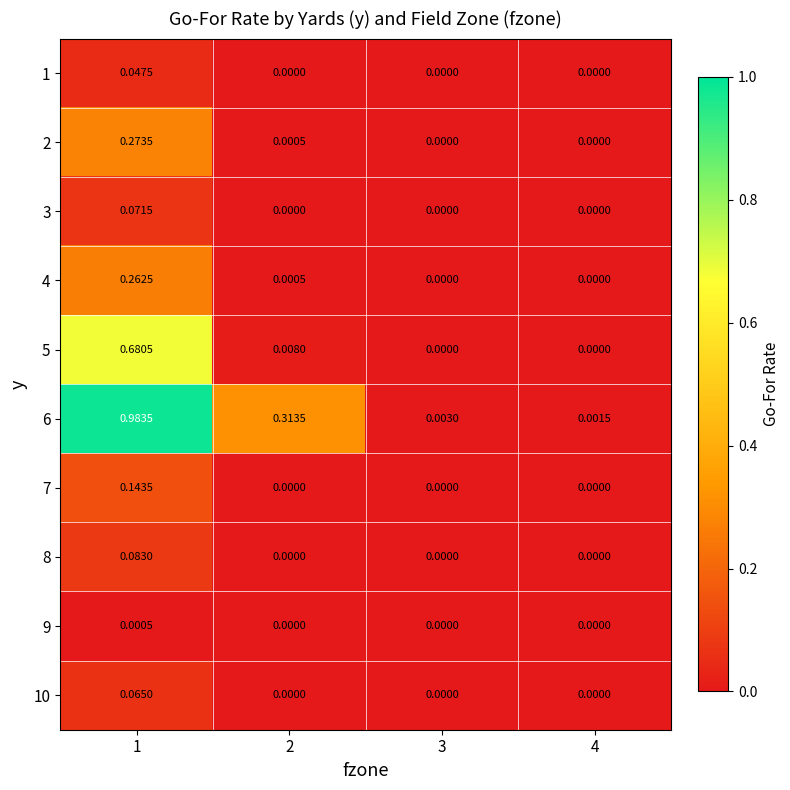

How many distinct data groups are displayed?

10